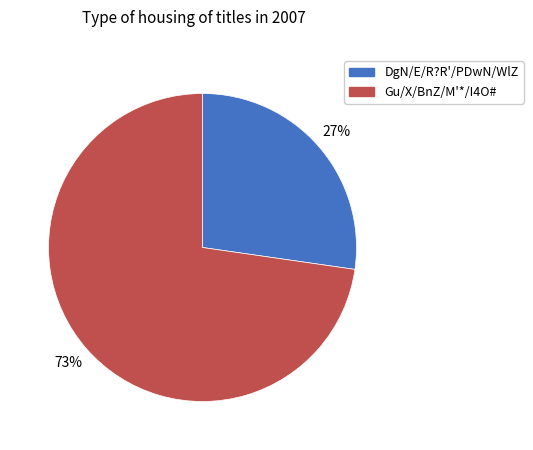

Is there any slice that represents more than half of the pie?

Yes